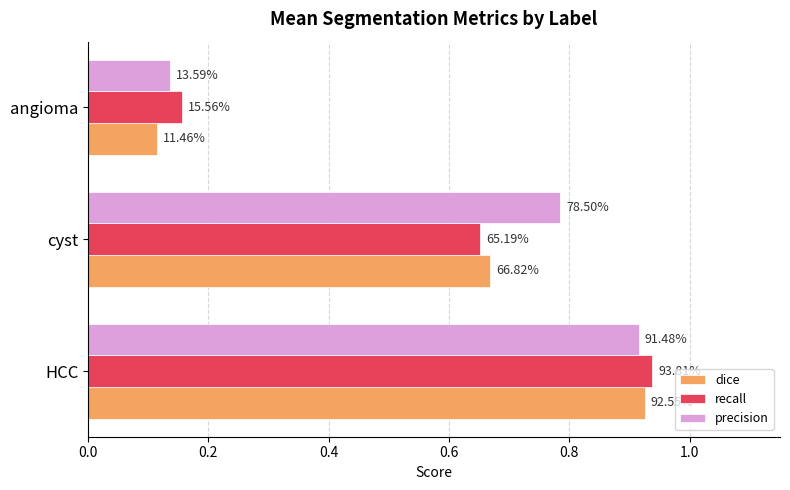

Which series has the widest spread of values?

dice